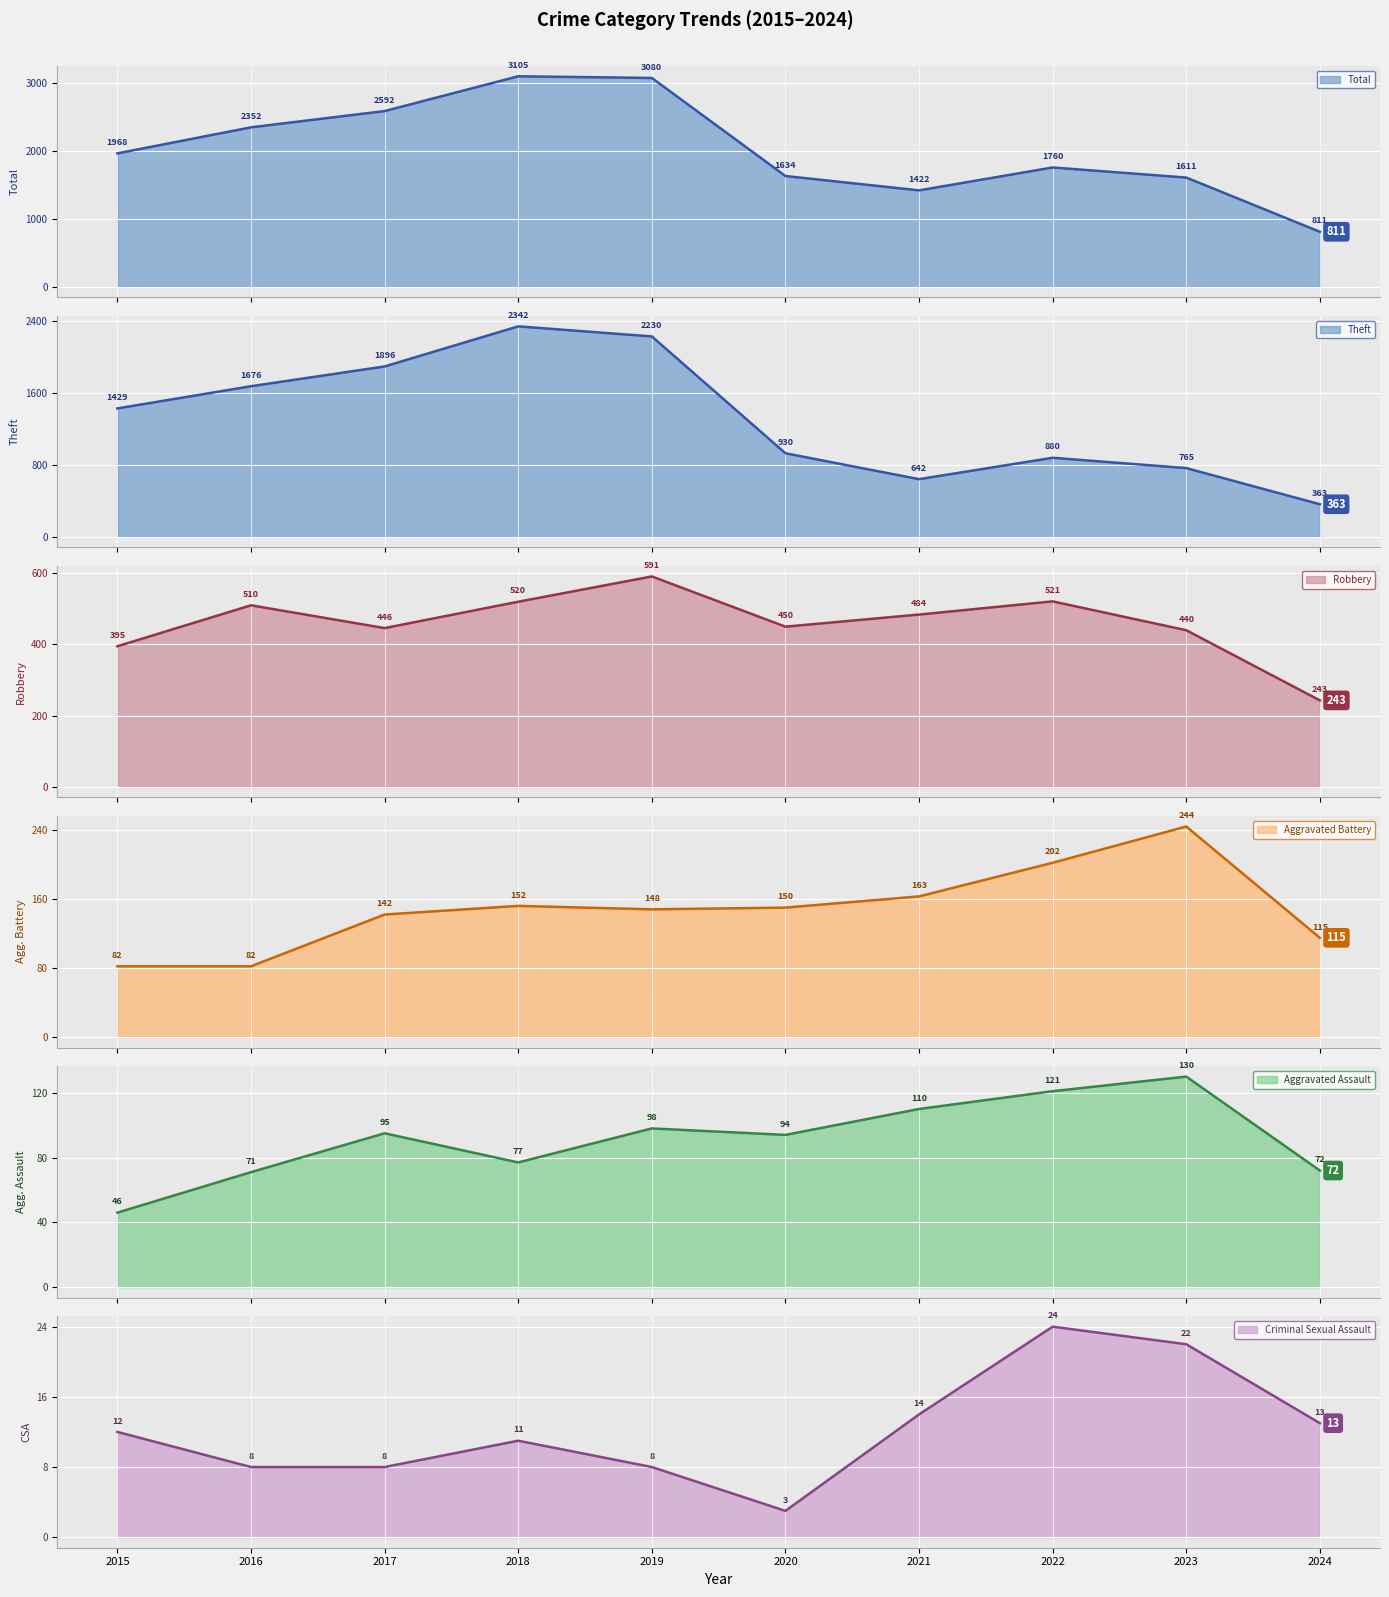

What is the difference between the second highest and minimum values in the Aggravated Assault series?

75